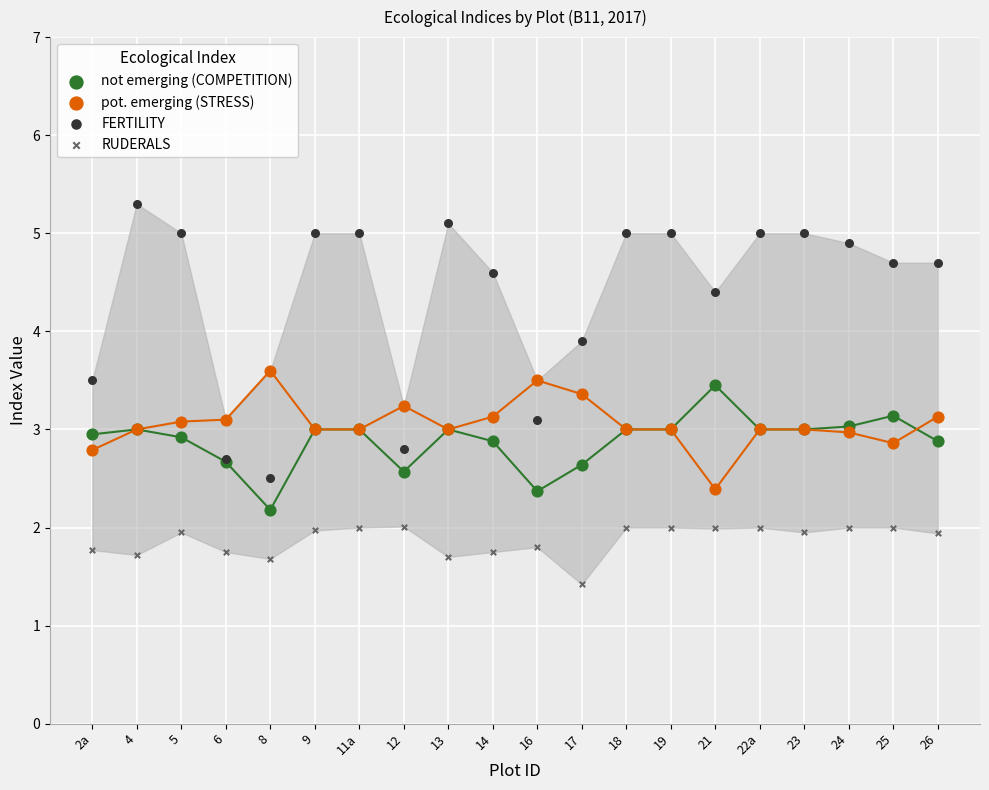

What are all the series names shown in the legend?

not emerging (COMPETITION), pot. emerging (STRESS), FERTILITY, RUDERALS